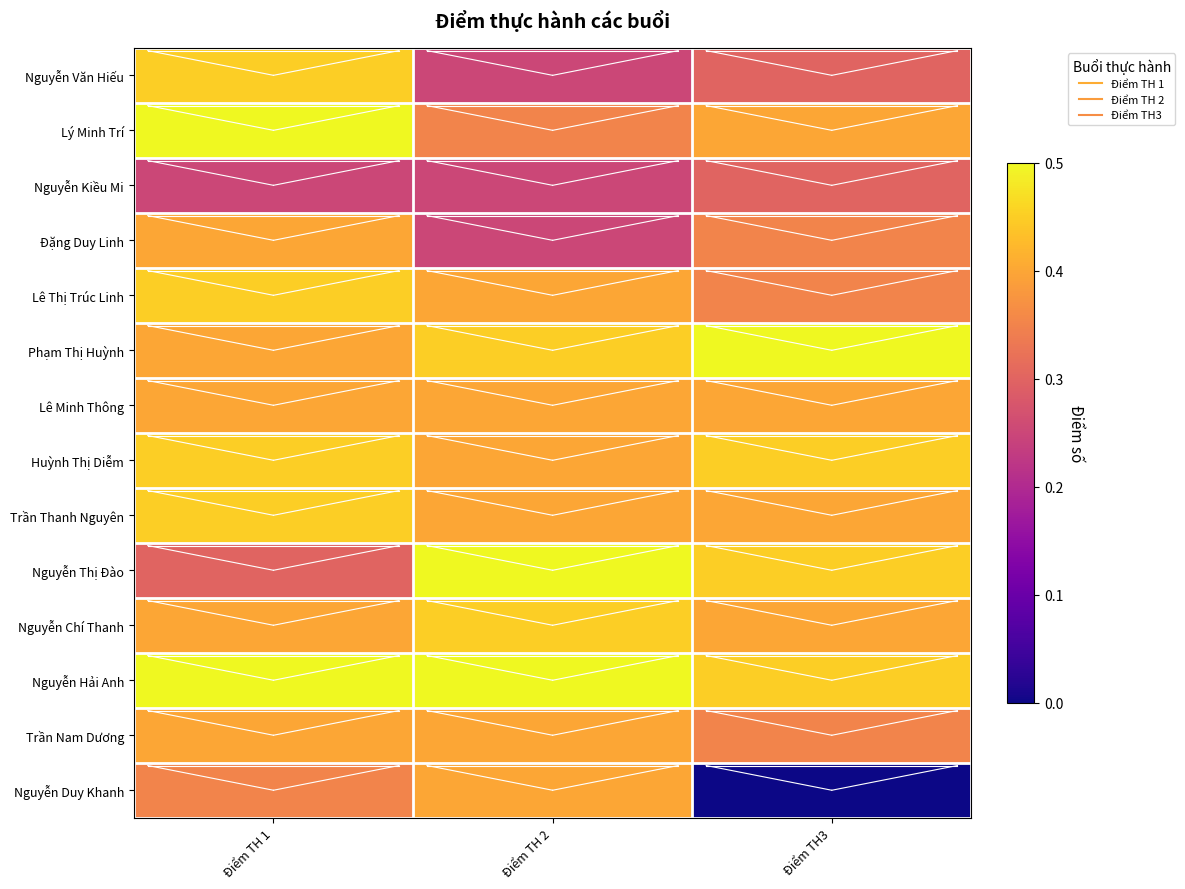

Which series changed the most between Điểm TH 1 and Điểm TH3?

Nguyễn Duy Khanh